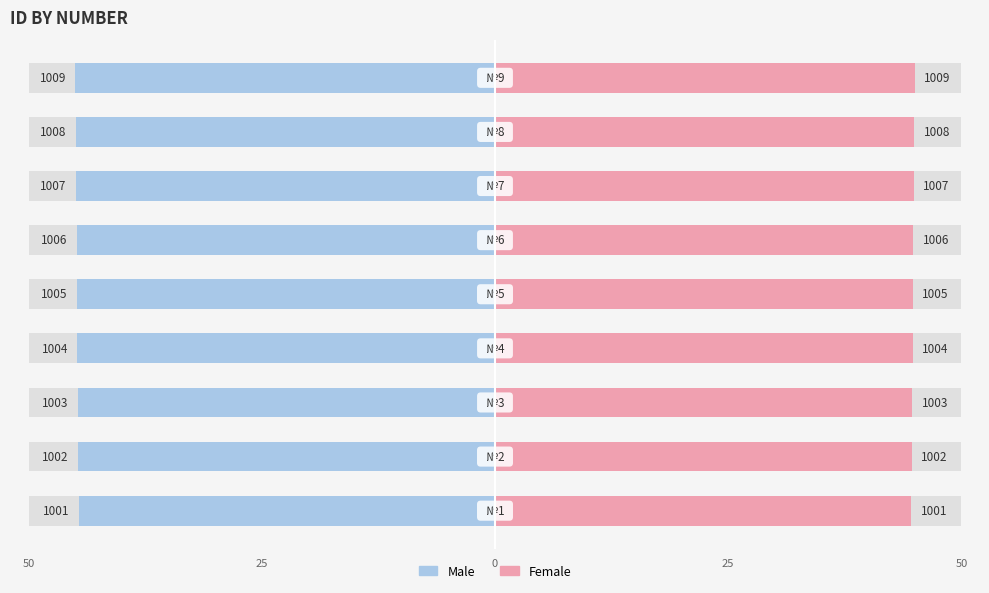

What is the difference between the second highest and minimum values in the Female series?

0.3